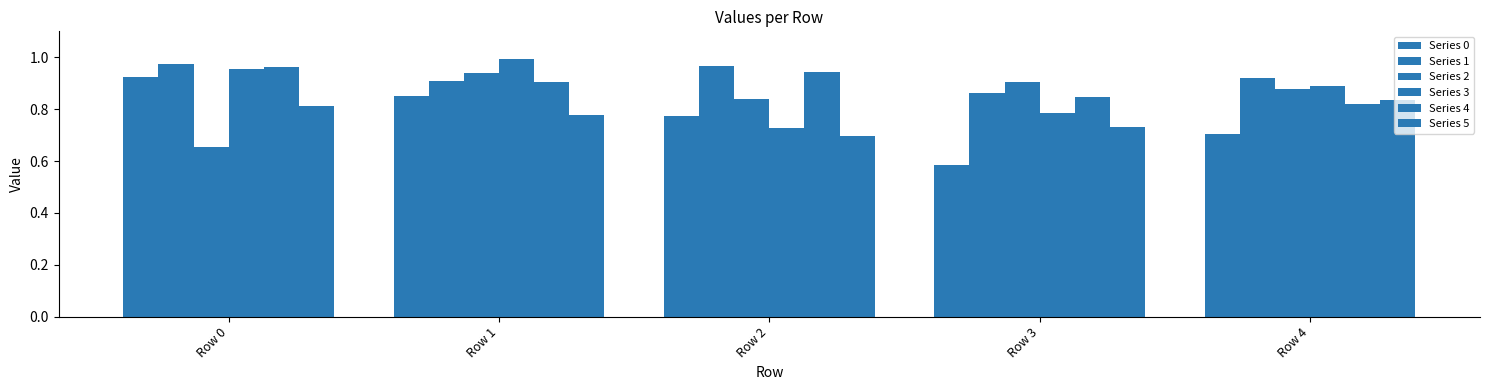

Reading left to right, extract all data points from this chart.

Series 0: 0.9	0.9	0.8	0.6	0.7
Series 1: 1.0	0.9	1.0	0.9	0.9
Series 2: 0.7	0.9	0.8	0.9	0.9
Series 3: 1.0	1.0	0.7	0.8	0.9
Series 4: 1.0	0.9	0.9	0.8	0.8
Series 5: 0.8	0.8	0.7	0.7	0.8